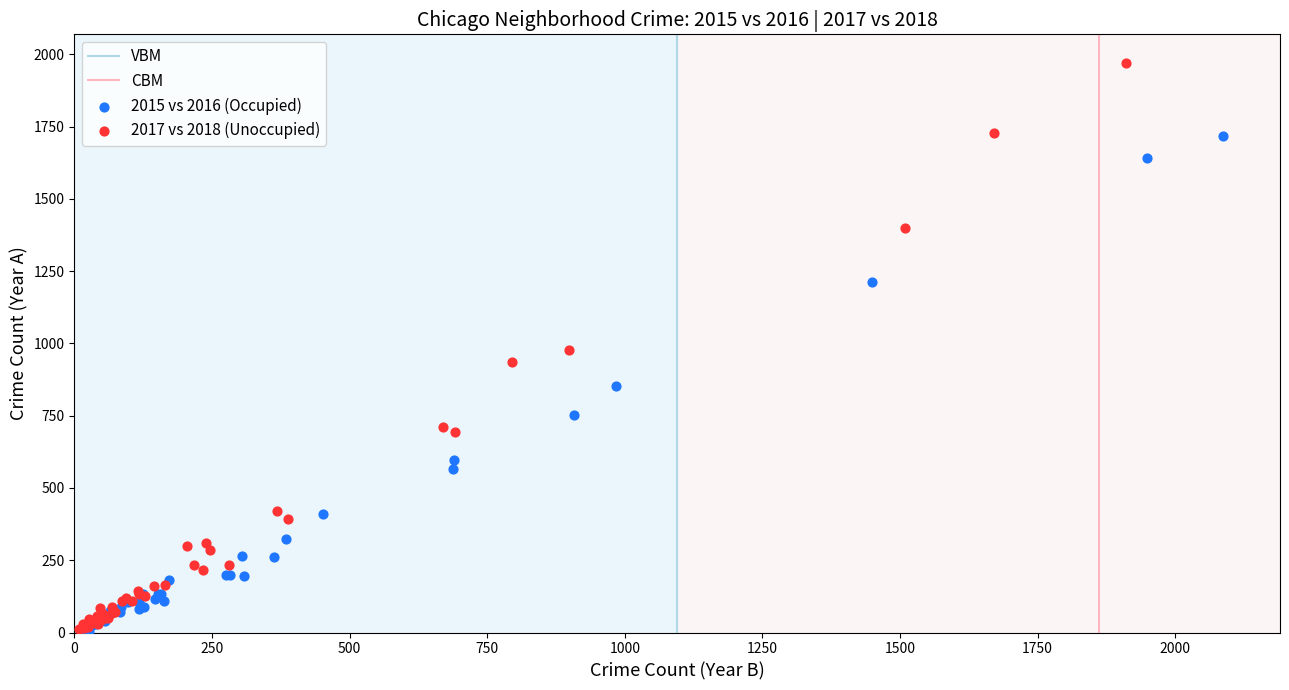

Which series reaches the maximum Y coordinate?

2017 vs 2018 (Unoccupied)